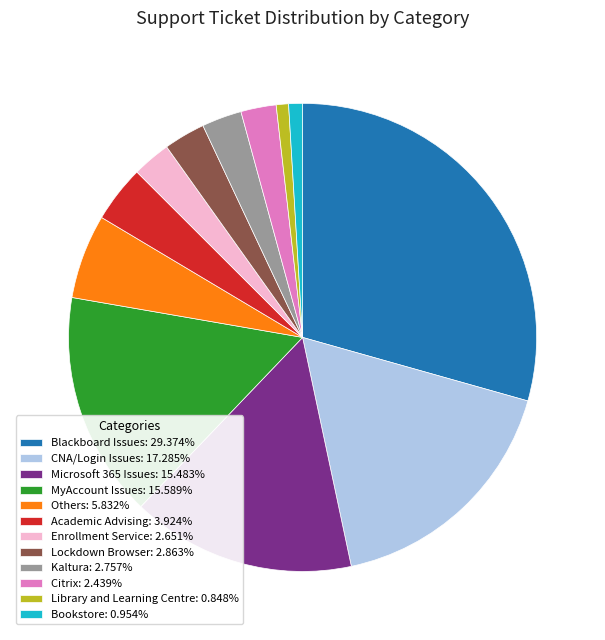

What is the ratio of the value at Bookstore to the value at Kaltura?

0.3